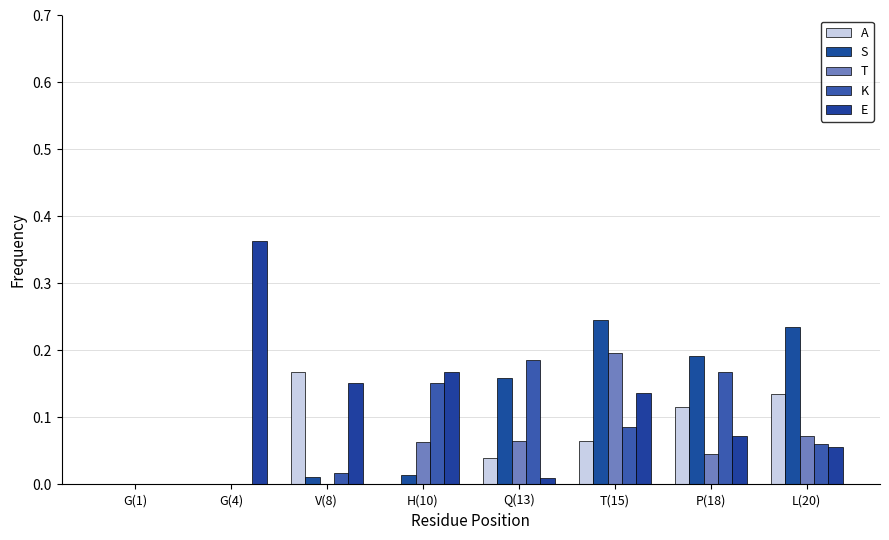

How many distinct data groups are displayed?

5